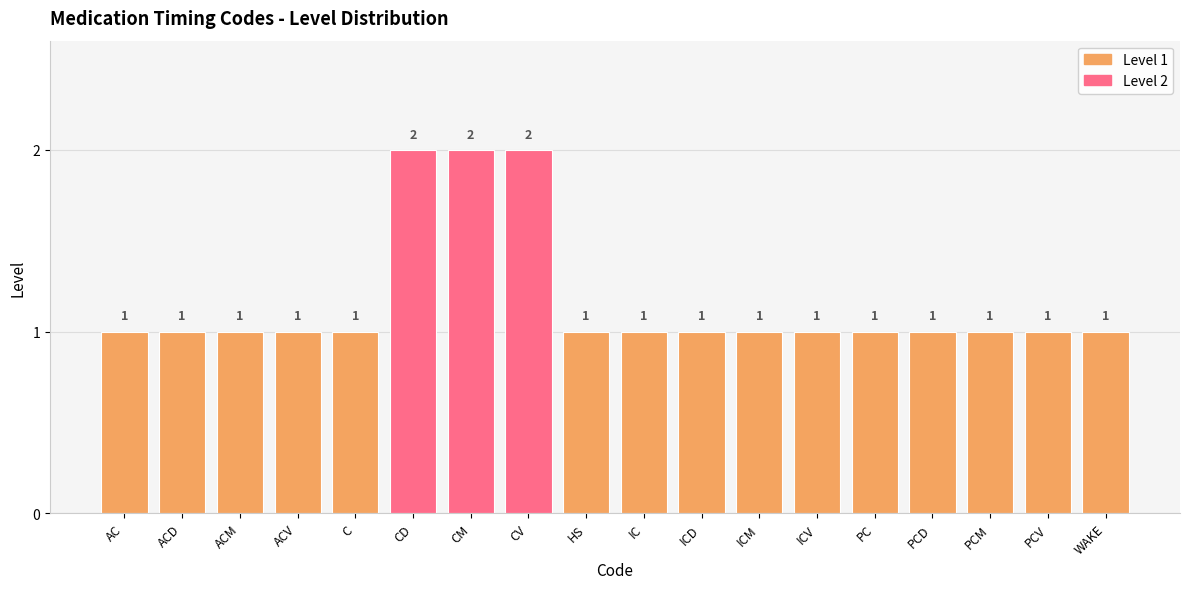

What is the average value?

1